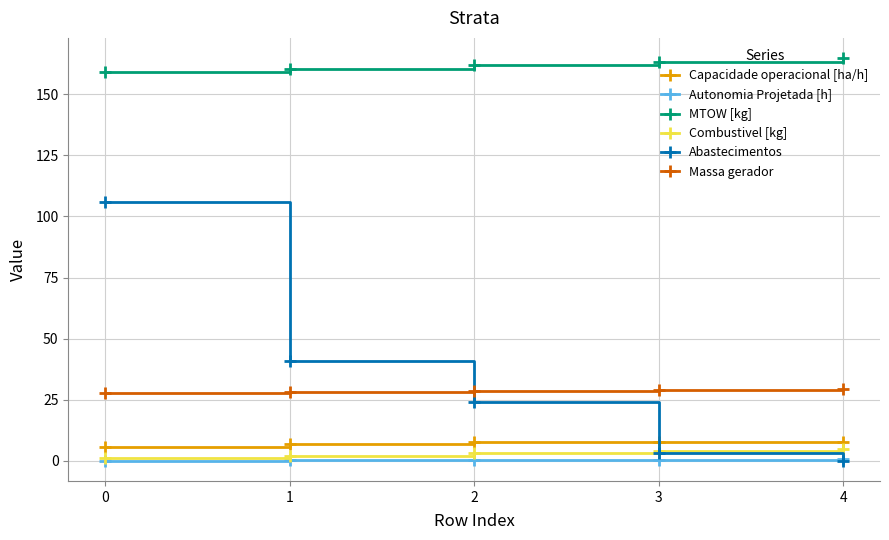

Does the chart have visible grid lines?

Yes